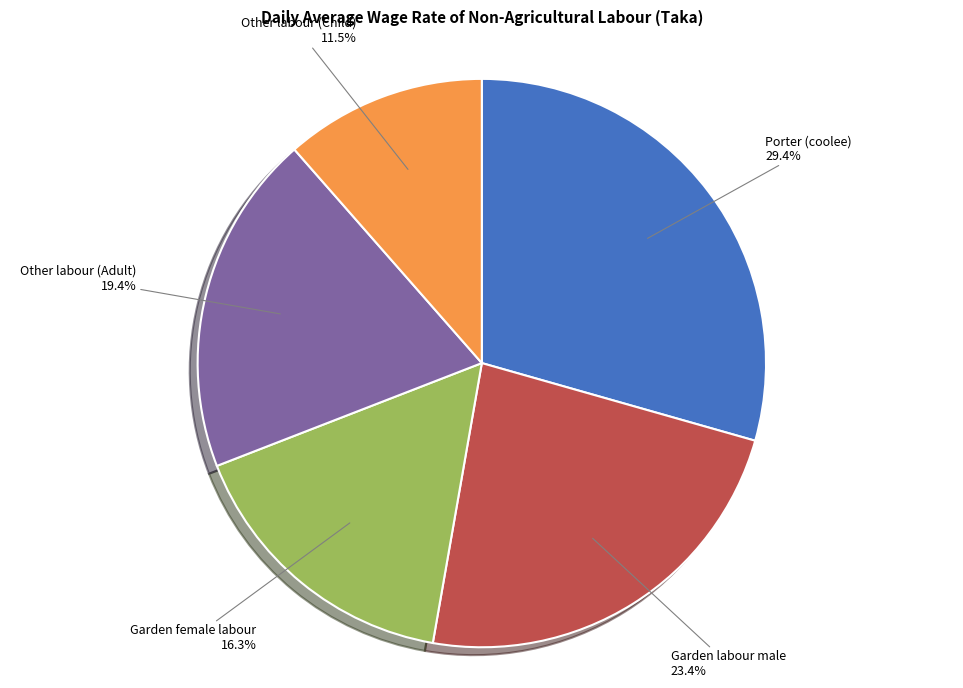

Does Other labour (Child) represent more than half of the total?

No